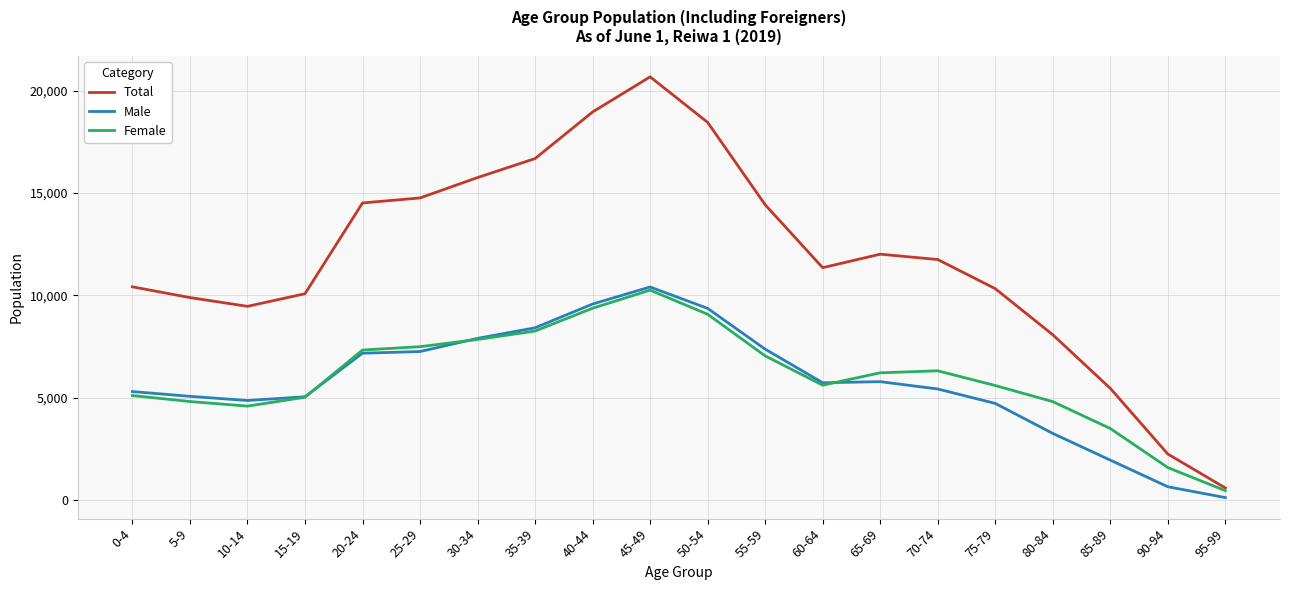

True or false: Male and Total cross at least once.

False